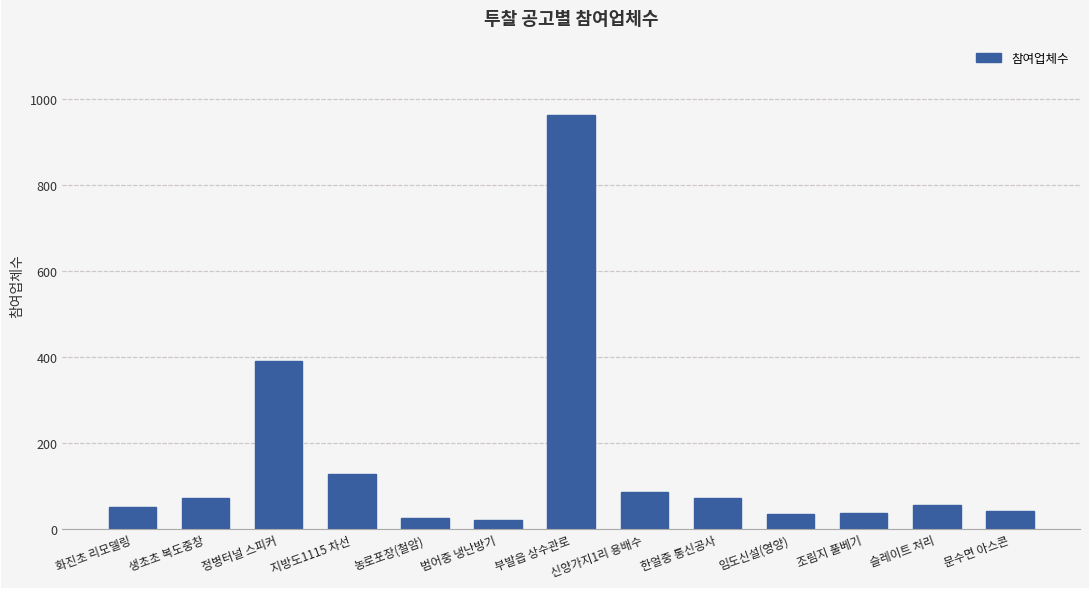

What is the difference between the values at 부발읍 상수관로 and 화진초 리모델링?

912